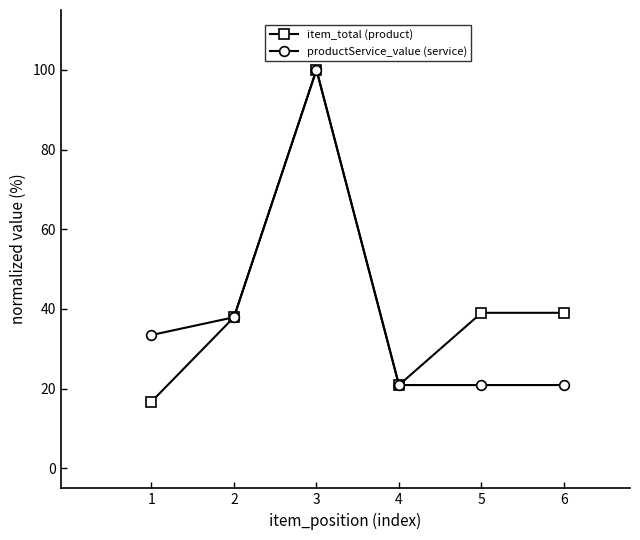

What is the approximate value of productService_value (service) at 4?

20.9